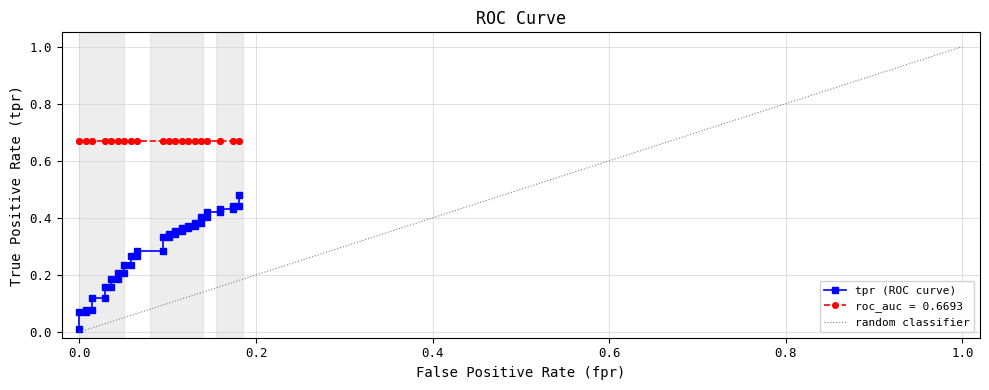

What is the sum of all values?

11.4